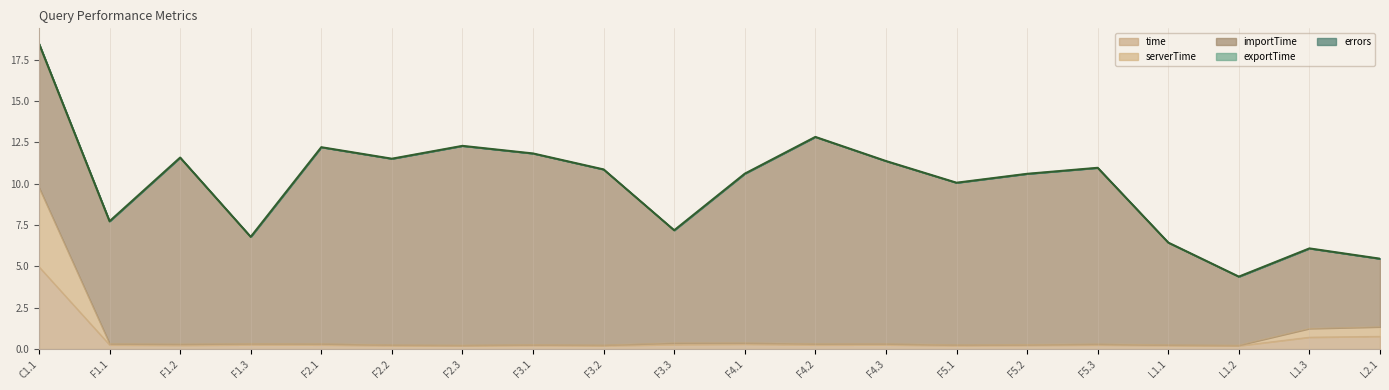

What is the greatest value displayed?

12.5